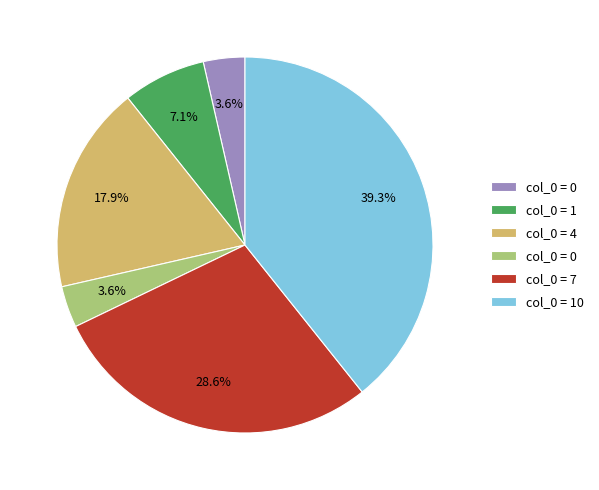

Does any single category account for the majority?

No